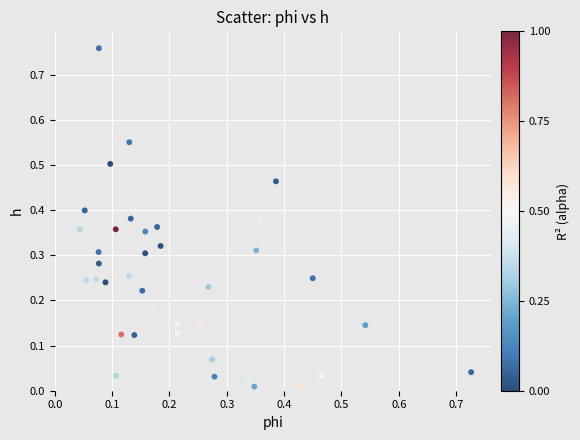

What is the range of Y values (max minus min)?

0.7